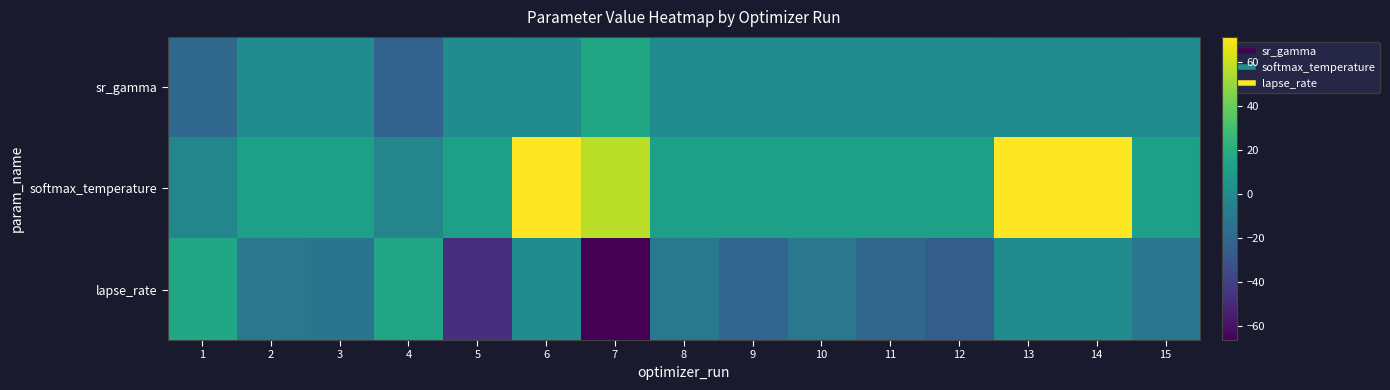

What is the difference between the highest and lowest values at 11?

32.2